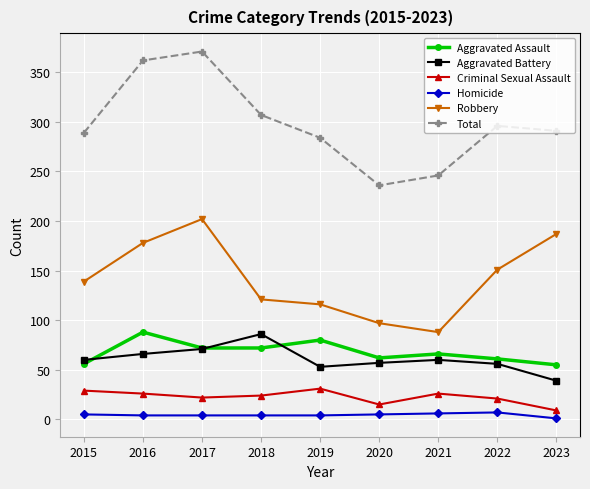

What is the highest value of the Robbery series?

202